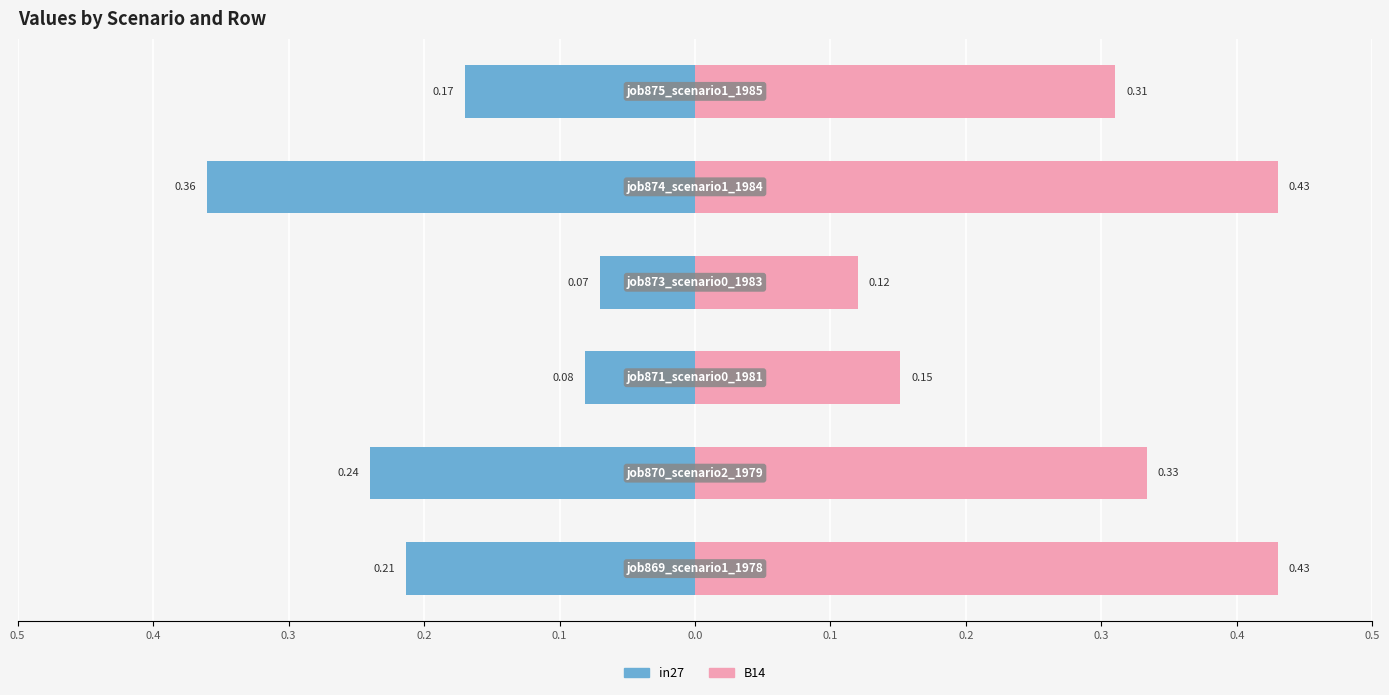

How many series are shown in this chart?

2